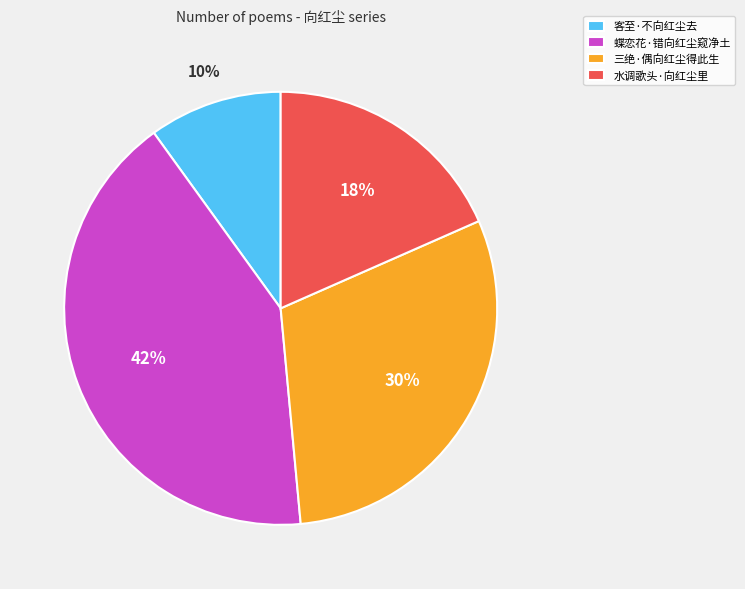

The 三绝·偶向红尘得此生 slice represents 30% of the pie. True or false?

True